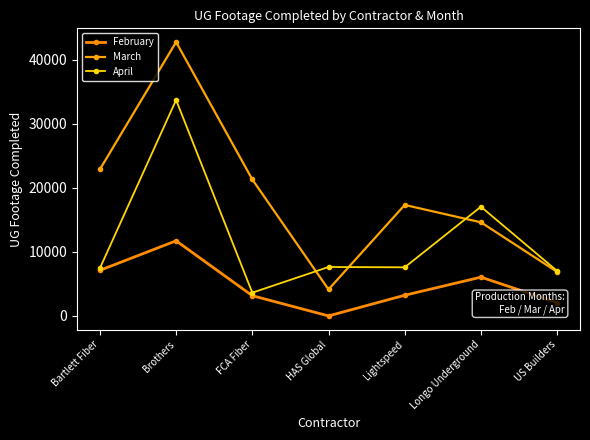

True or false: February and April cross at least once.

False